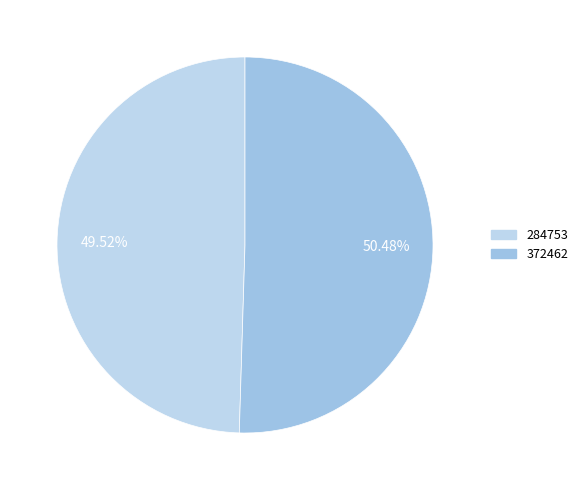

Does any single category account for the majority?

Yes